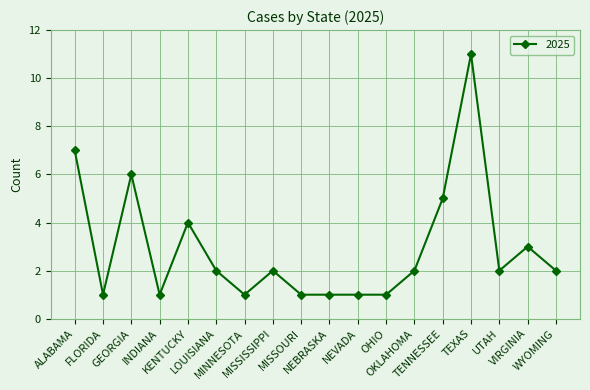

Is it true that the value at NEVADA is 1?

True